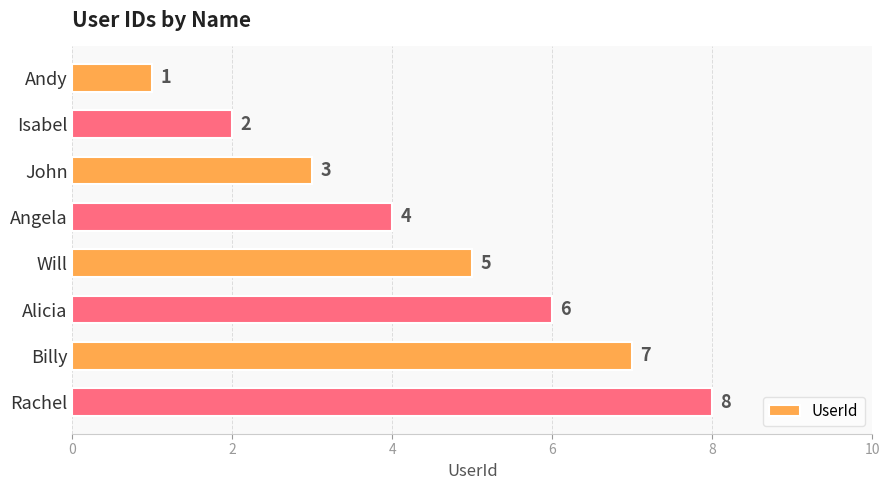

What is the difference between the maximum and second lowest values?

6